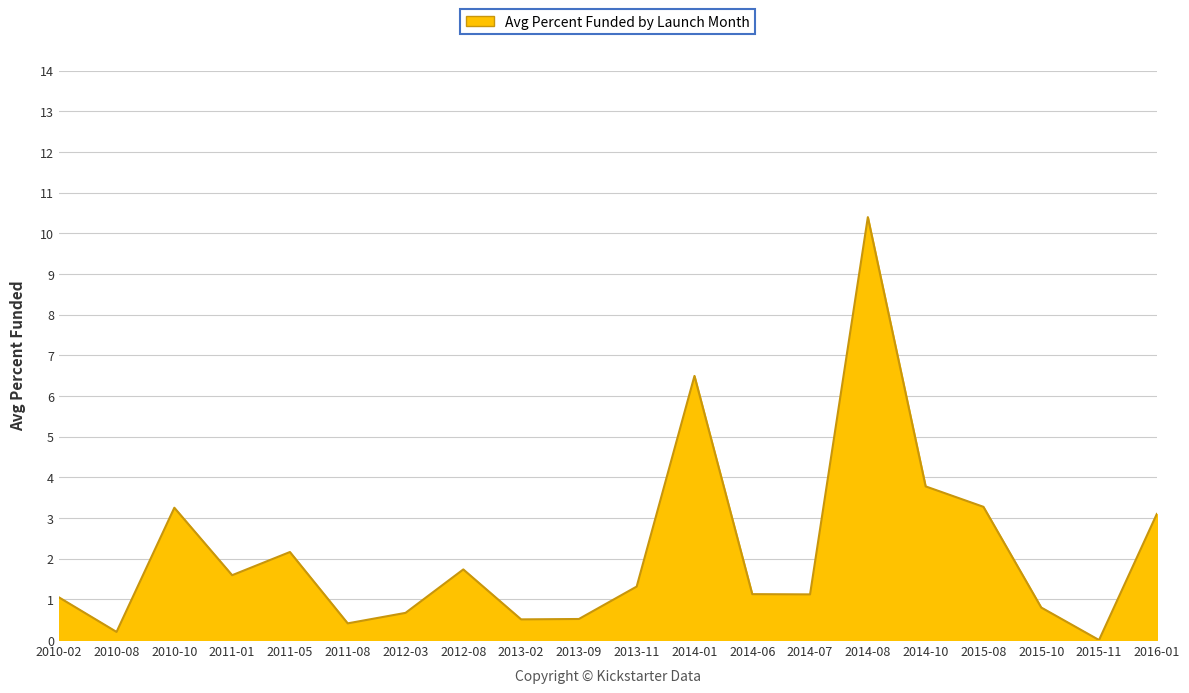

The chart shows a value of 3.3 at 2015-08. True or false?

True